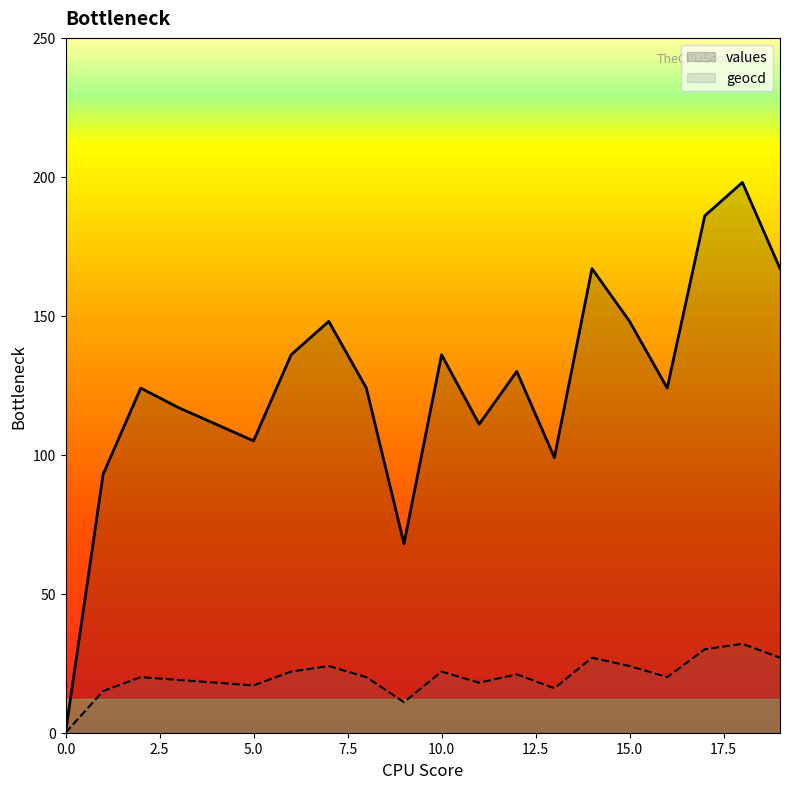

What is the difference between the values values at 3 and 17?

69